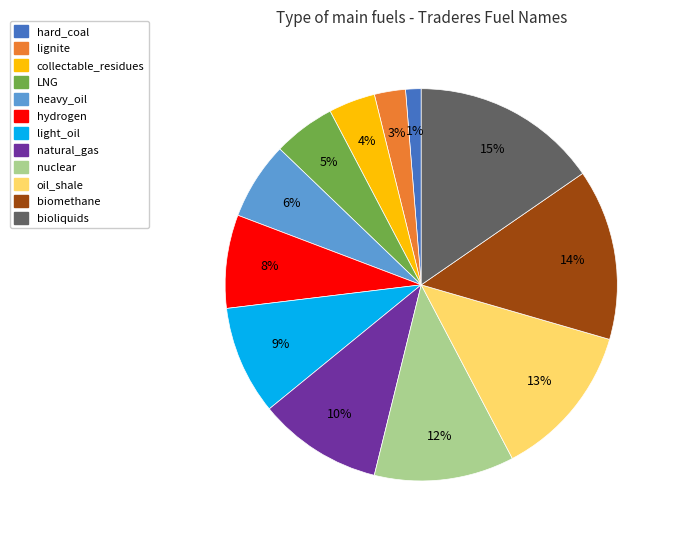

To the nearest percent, what portion does light_oil represent?

9%